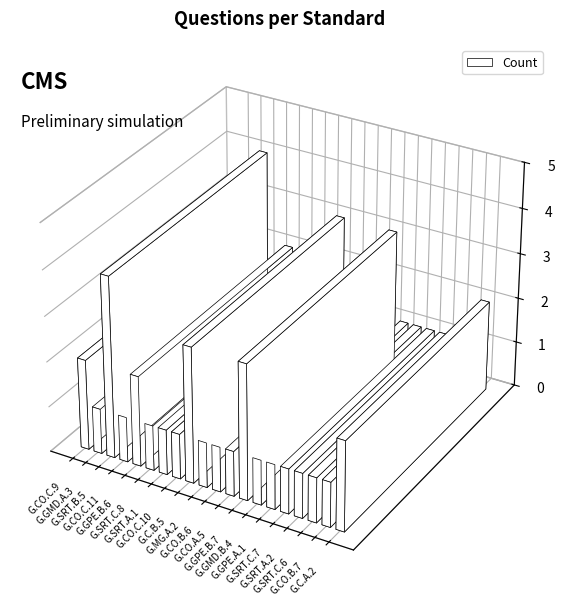

Does the chart contain stacked bars?

No